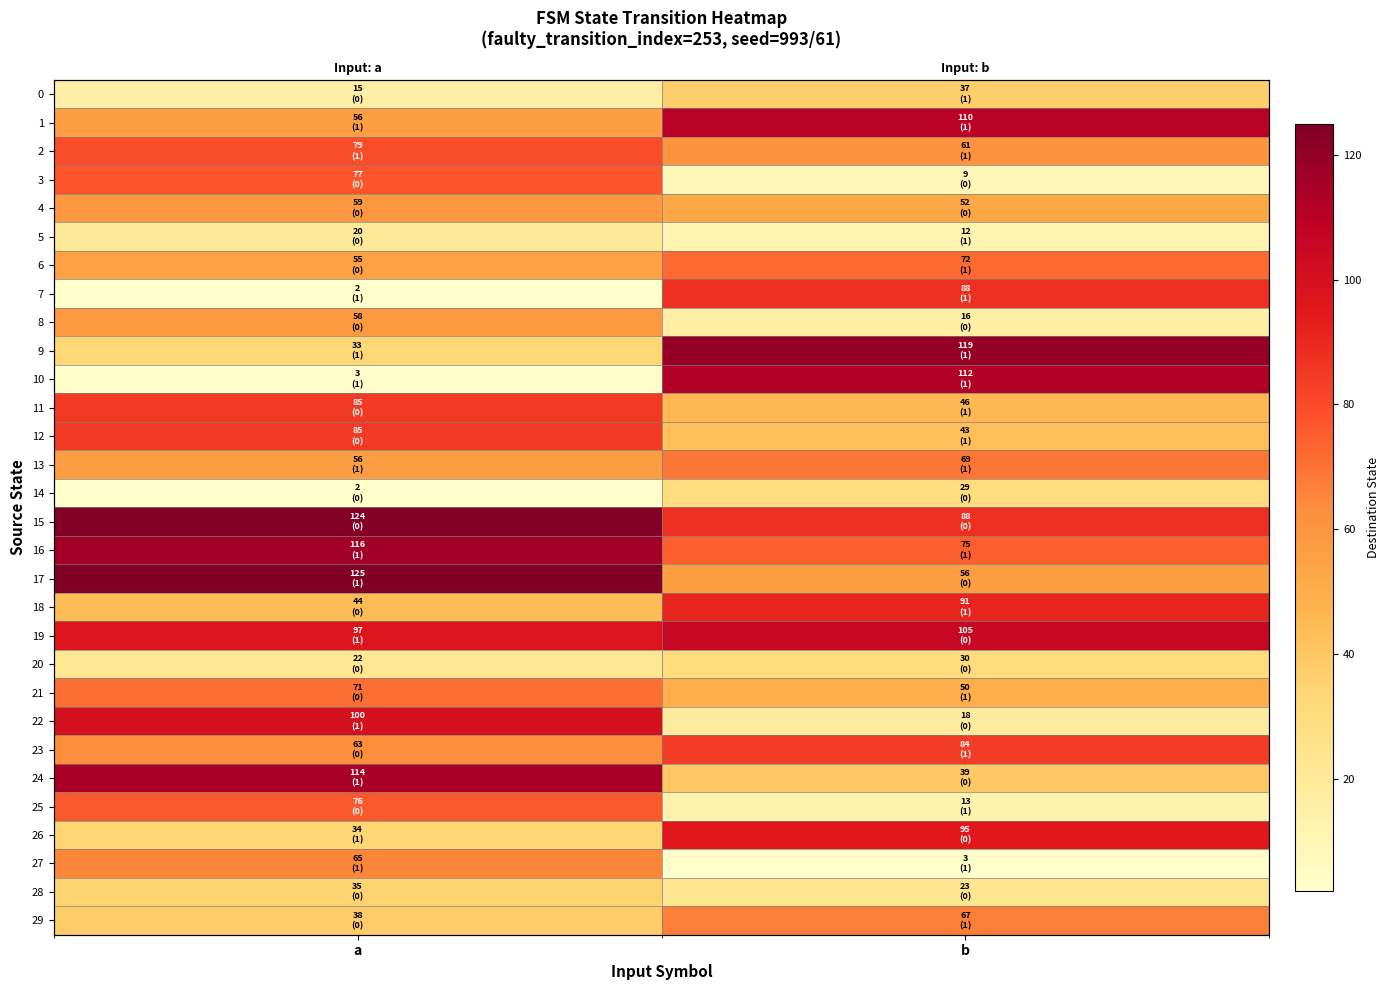

At how many categories does at least one series exceed 103?

2